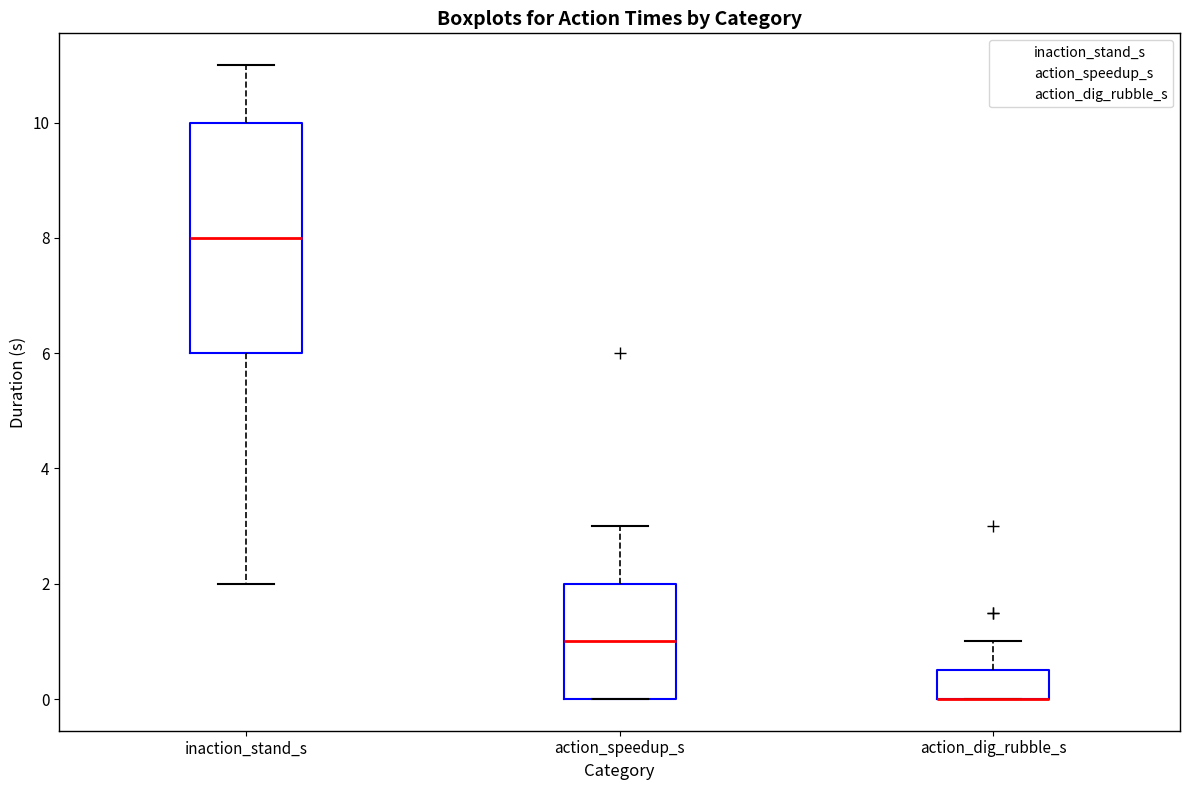

Reading left to right, transcribe this box plot: for each box, give where its median line is, the range the box spans, and where its two whiskers end, as read against the y-axis. The values are not printed on the chart, so give them approximately, as read against the axis.

inaction_stand_s: median 8.0, box 6.0 to 10.0, whiskers 2.0 to 11.0
action_speedup_s: median 1.0, box 0.0 to 2.0, whiskers 0.0 to 3.0
action_dig_rubble_s: median 0.0 (drawn on the box's lower edge), box 0.0 to 0.6, whiskers 0.0 to 1.0